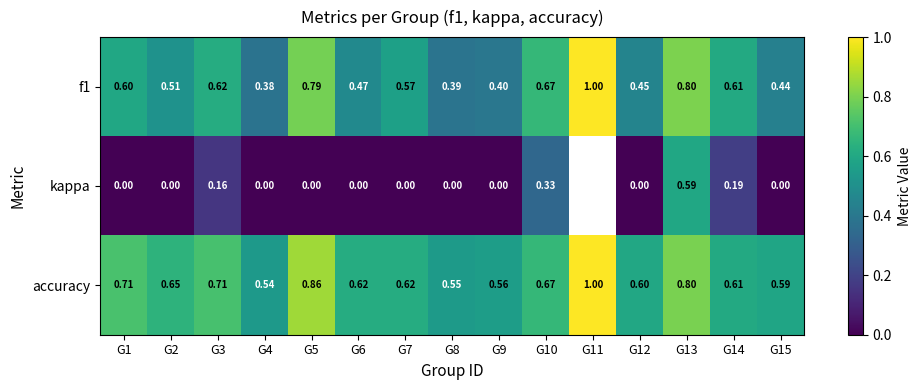

At which category is the sum across all series the highest?

G13